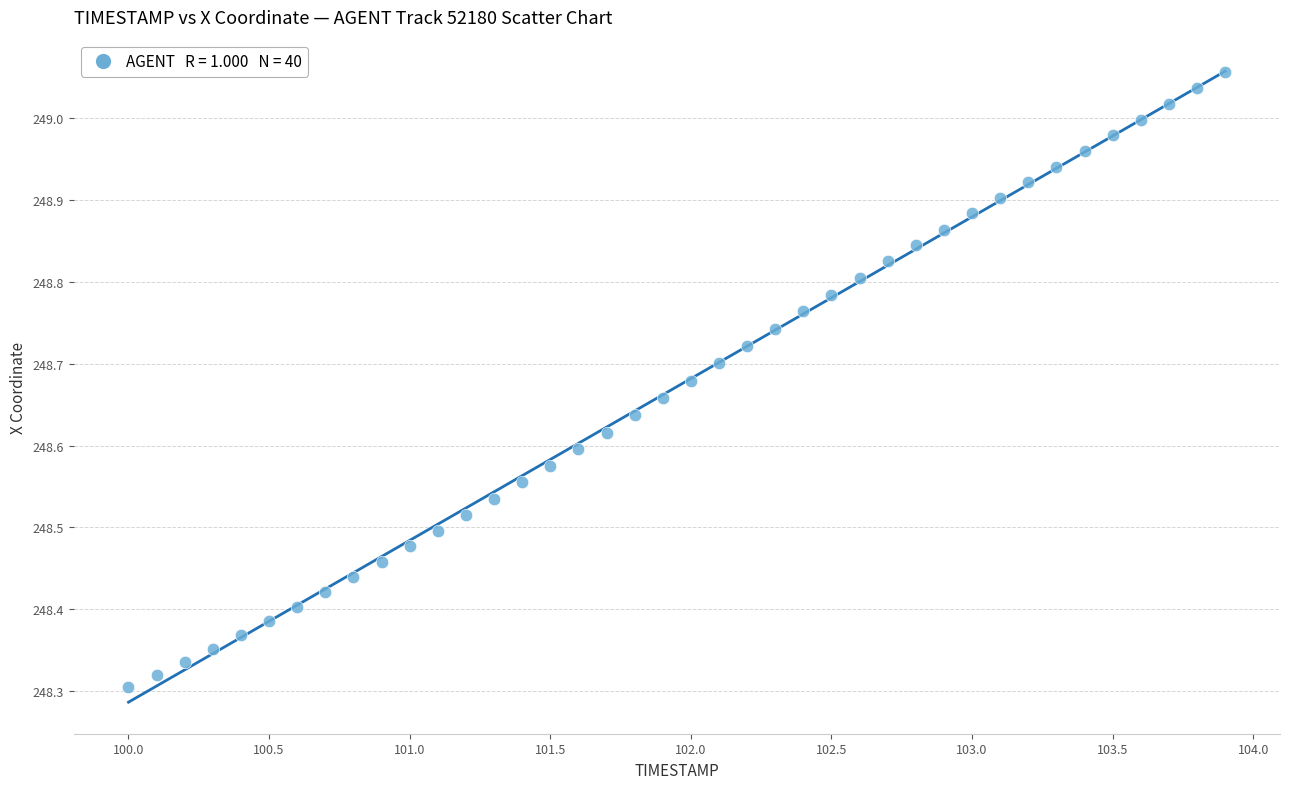

What is the range of Y values (max minus min)?

0.8